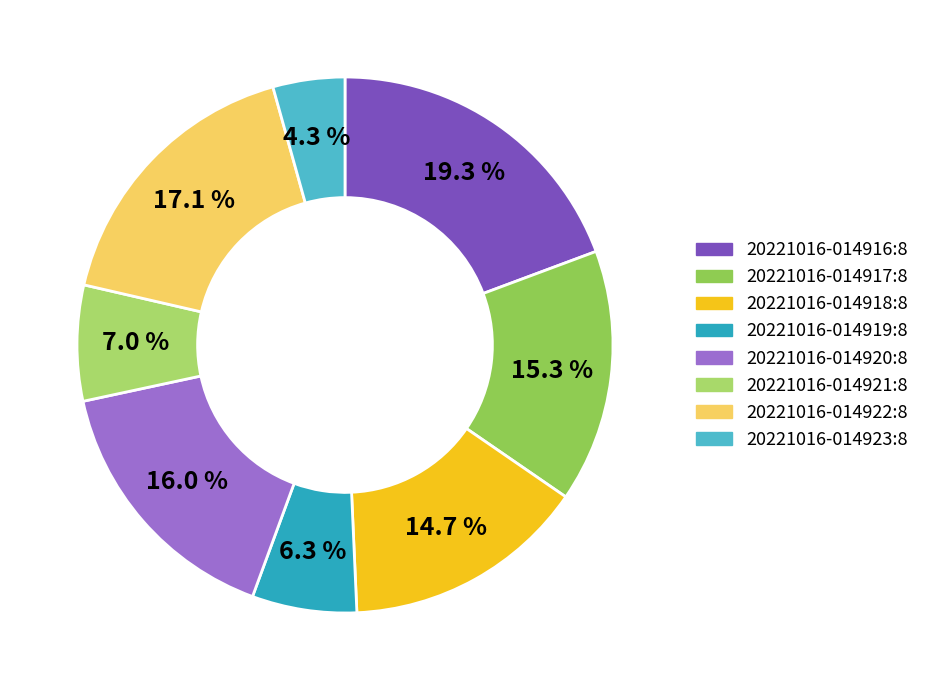

How many slices are in this pie chart?

8